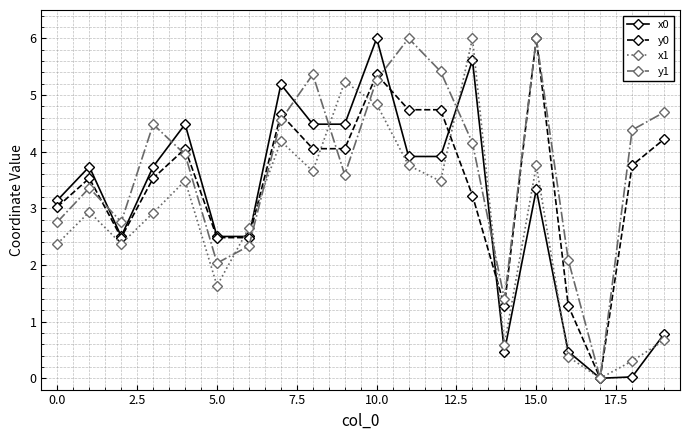

Which series has the largest total across all categories?

y1